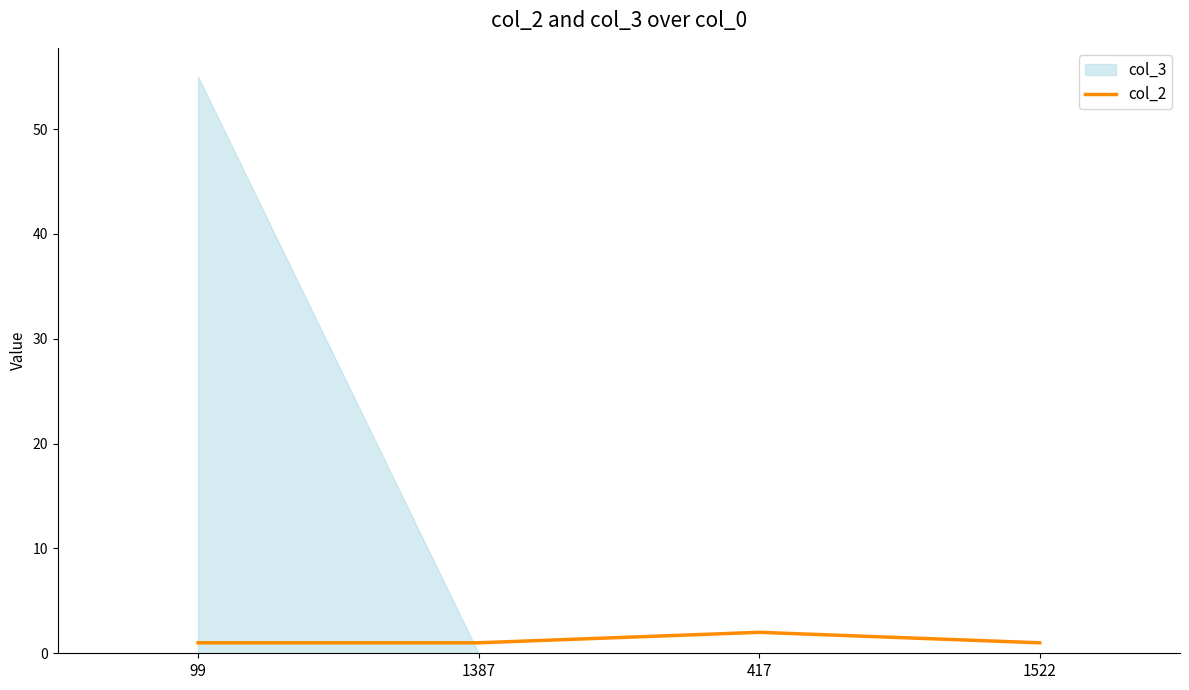

True or false: the data shows 1 at 1387.

True